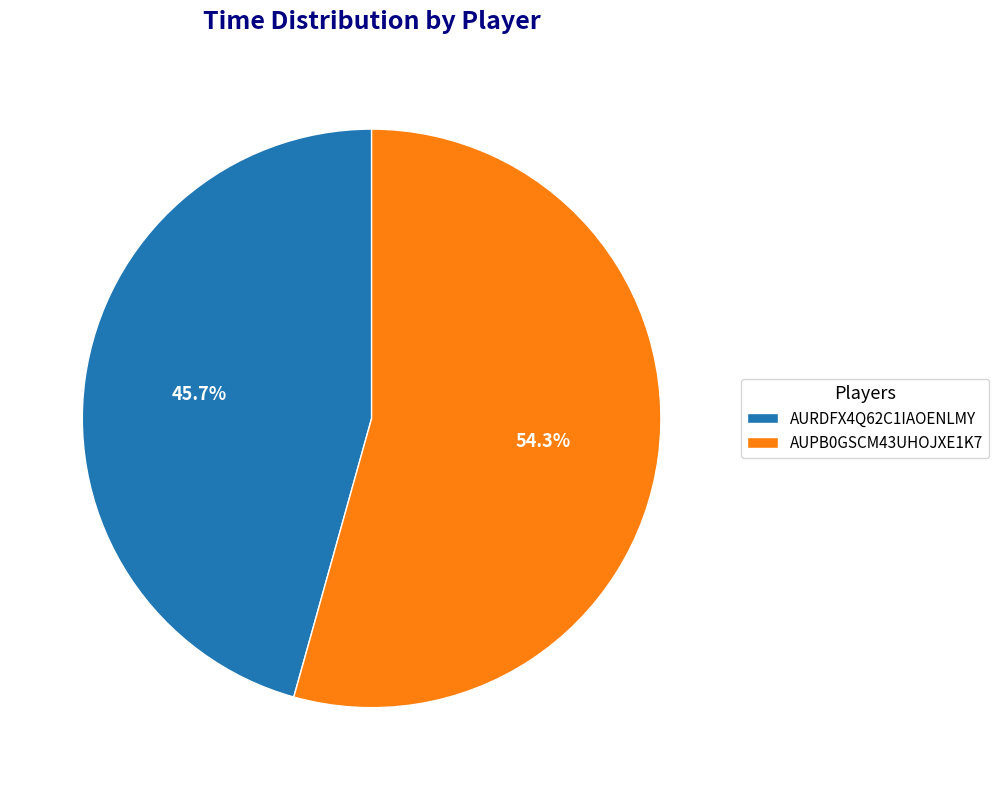

How many slices are in this pie chart?

2